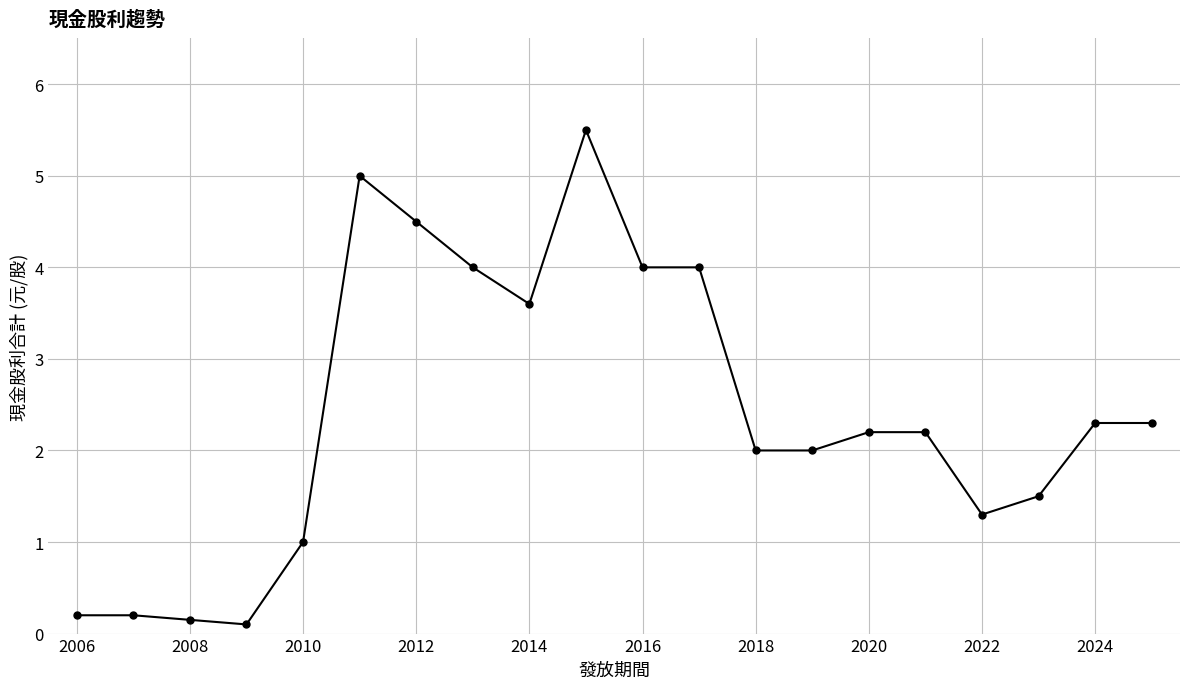

What is the difference between the second highest and minimum values?

4.9